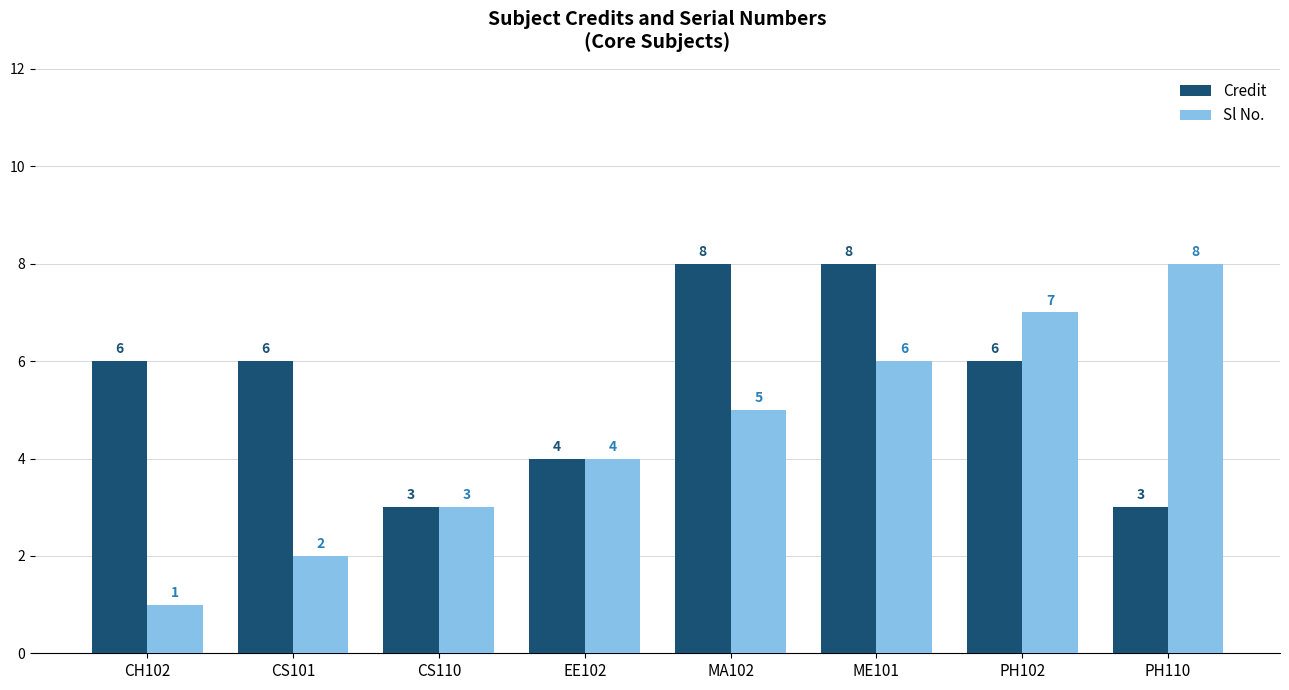

What is the total value across all series at ME101?

14